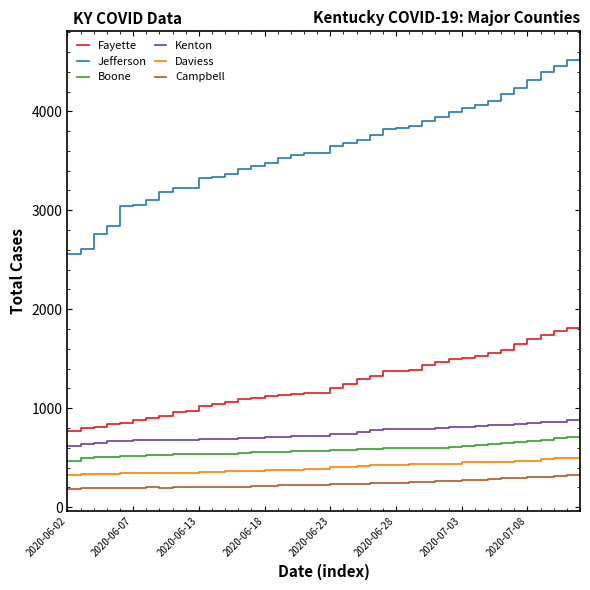

What is the minimum value for Campbell?

185